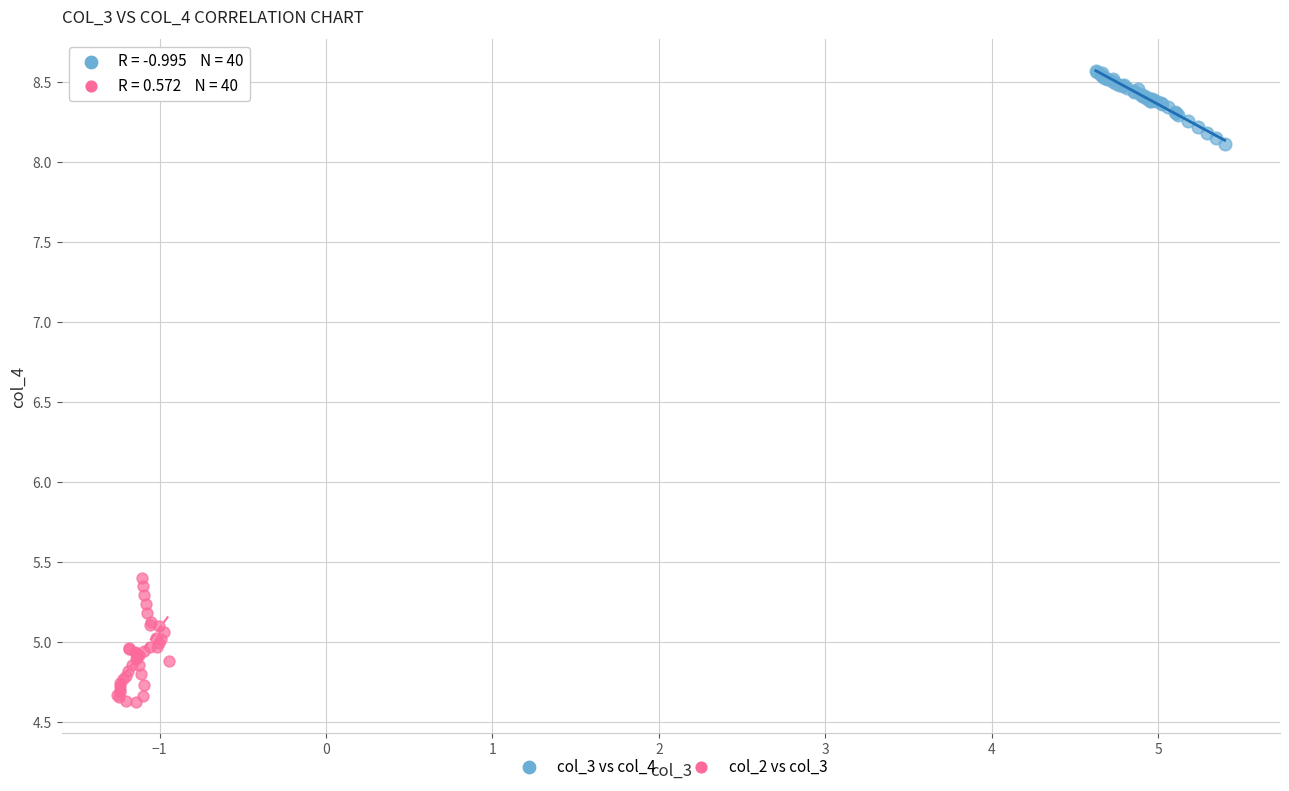

What are all the series names shown in the legend?

col_3 vs col_4, col_2 vs col_3